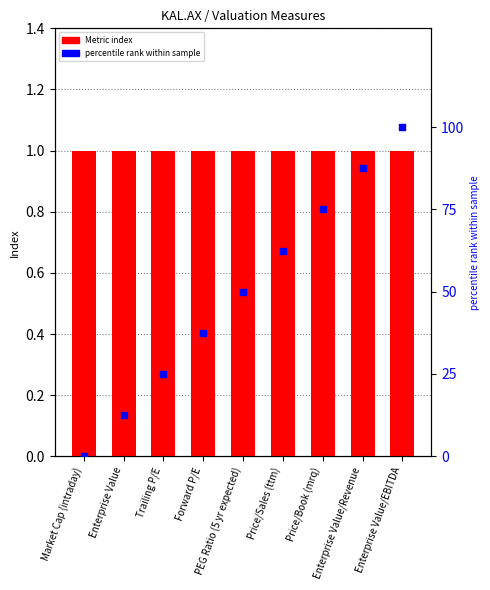

What is the total value across all series at Enterprise Value/EBITDA?

101.0